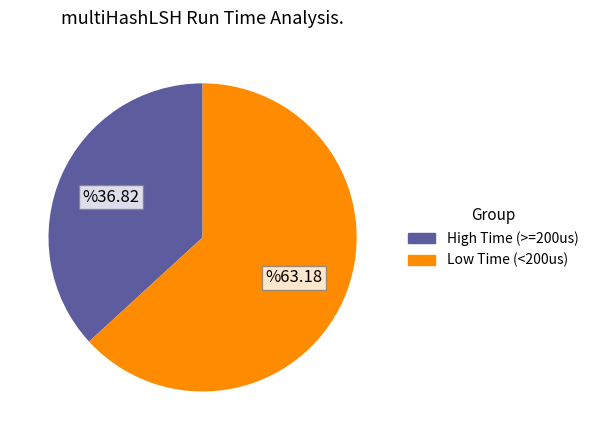

Is there a majority slice in this chart?

Yes